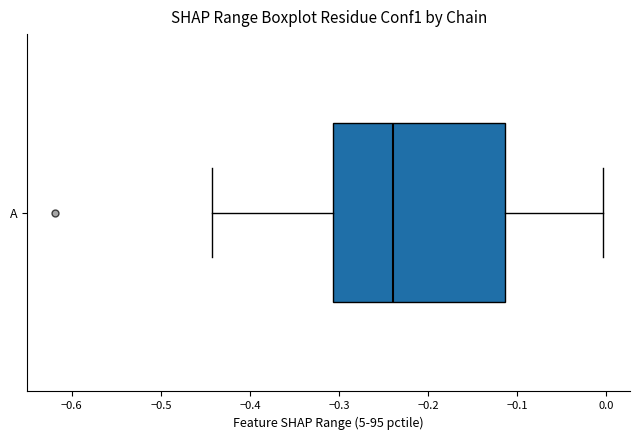

Read this box plot against the x-axis: the position of the median line, the range covered by the box, and the ends of both whiskers. The values are not printed on the chart, so give them approximately, as read against the axis.

median -0.24, box -0.31 to -0.11, whiskers -0.44 to 0.00